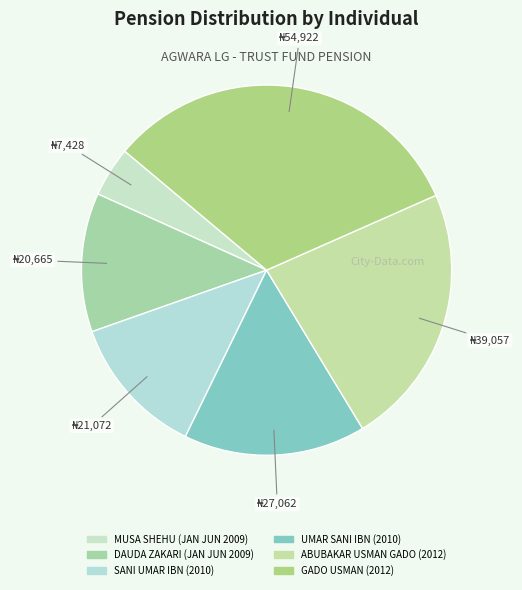

To the nearest percent, what is the combined percentage of UMAR SANI IBN (2010) and GADO USMAN (2012)?

48%